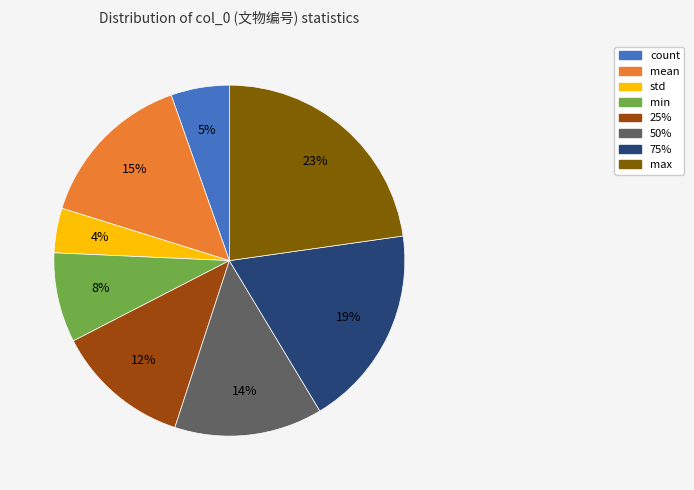

Between 25% and count, which is larger?

25%